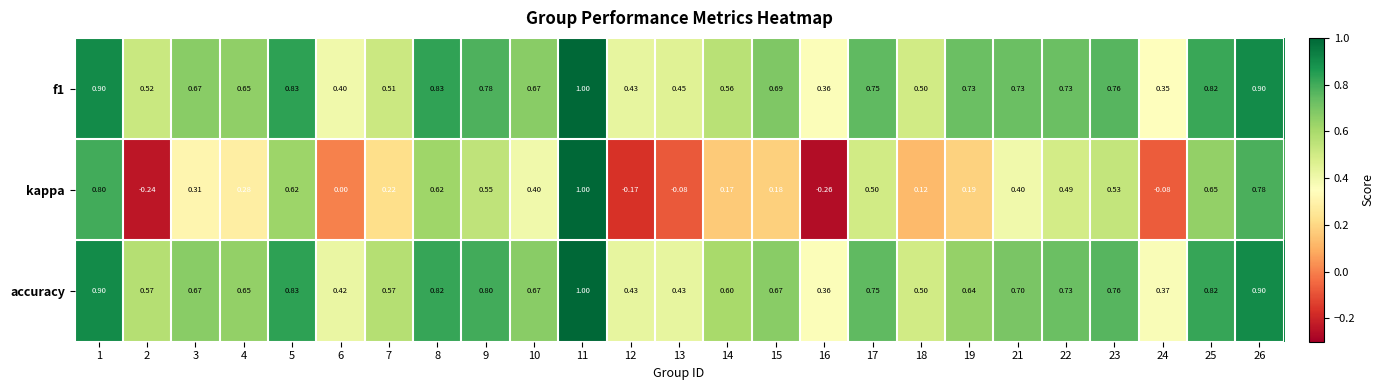

Rank the series at 6 from lowest to highest value.

kappa, f1, accuracy